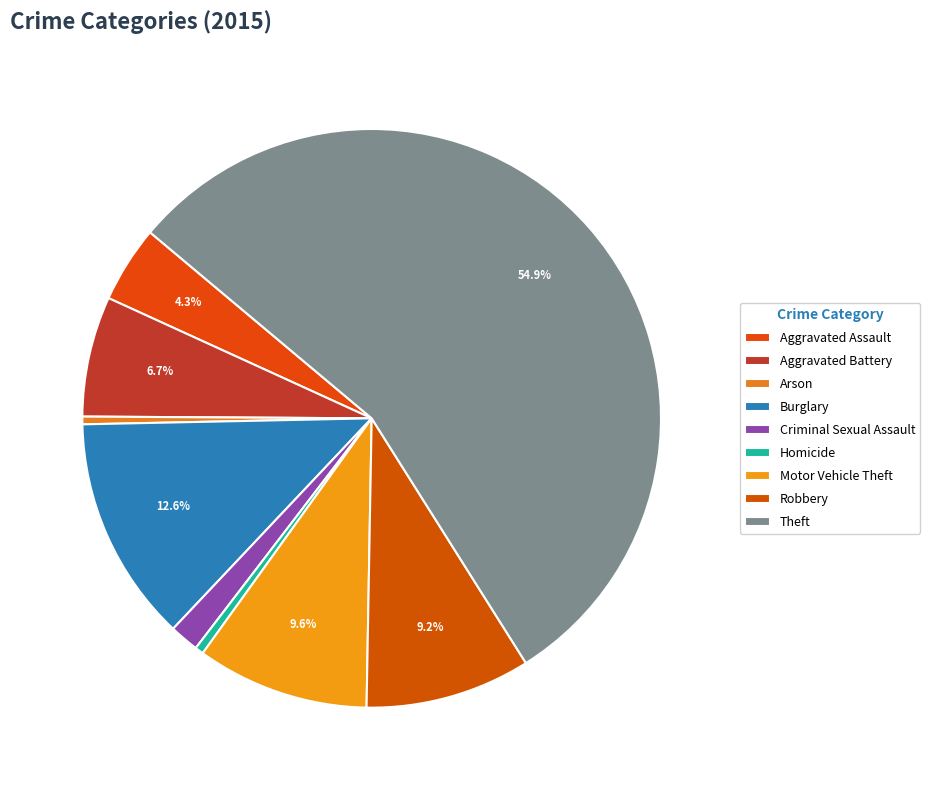

Which slice represents more than half of the pie?

Theft